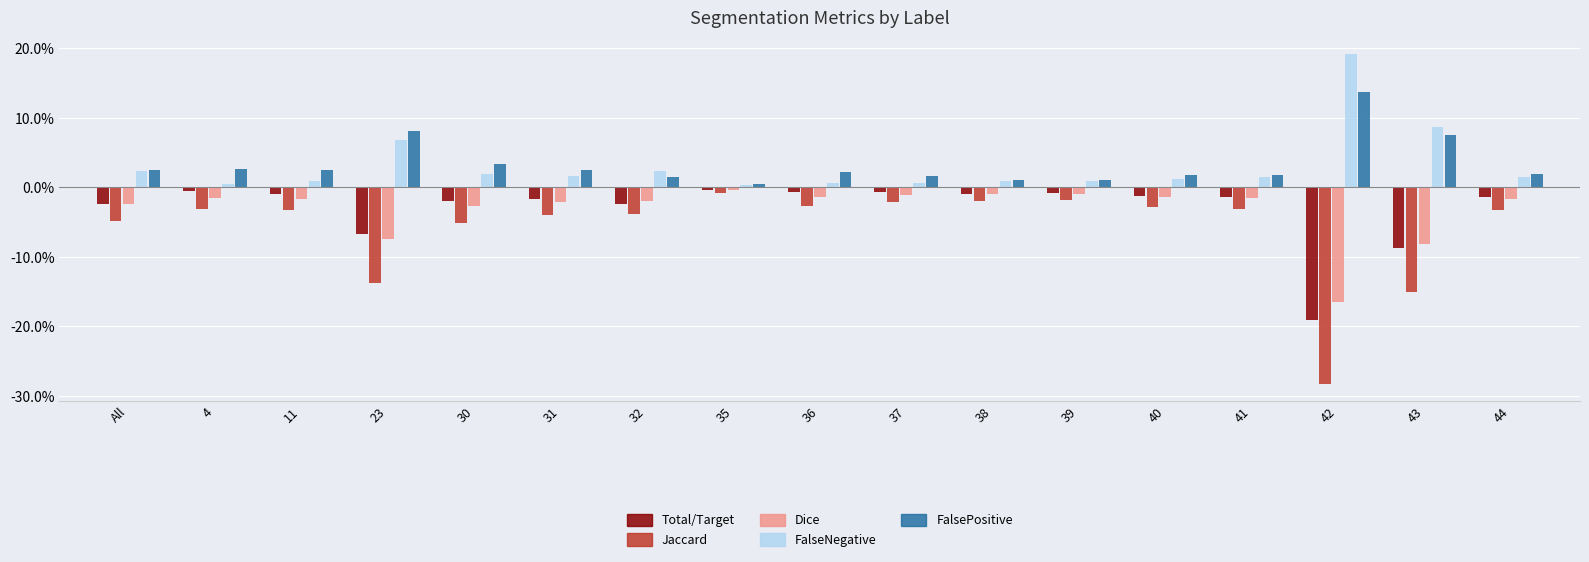

Which series changed the most between 4 and 38?

FalsePositive